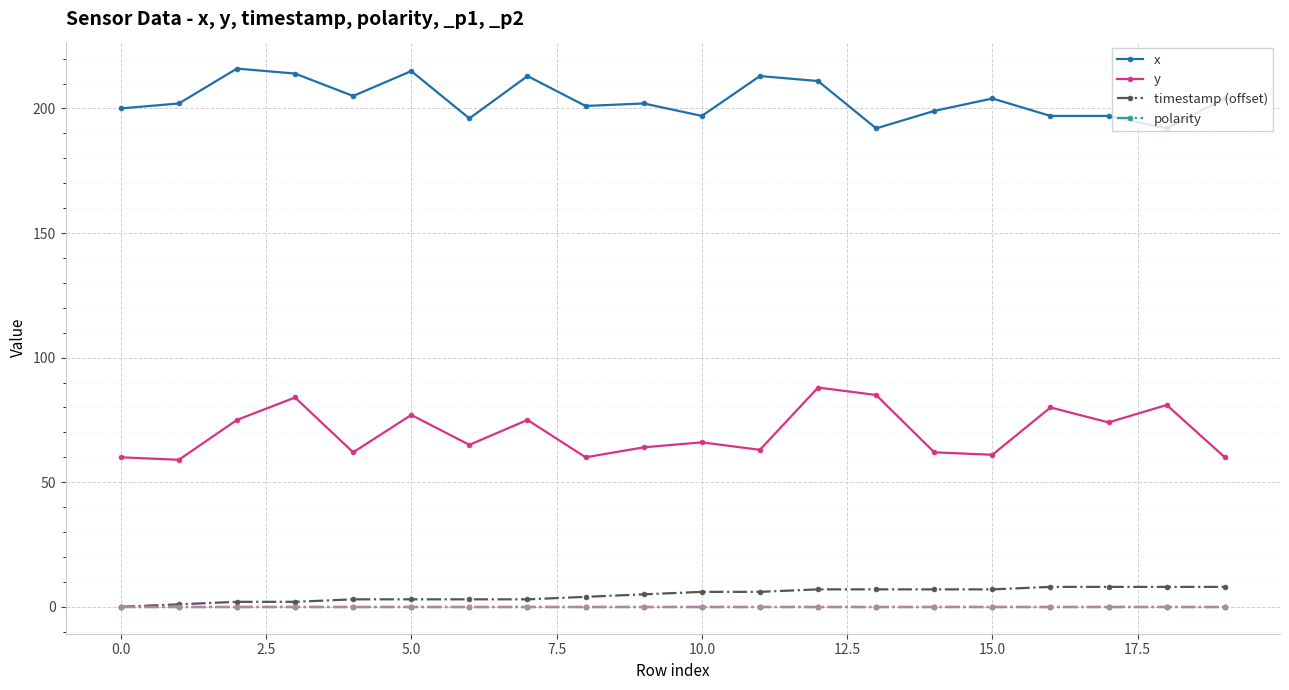

At how many categories does at least one series exceed 93?

20